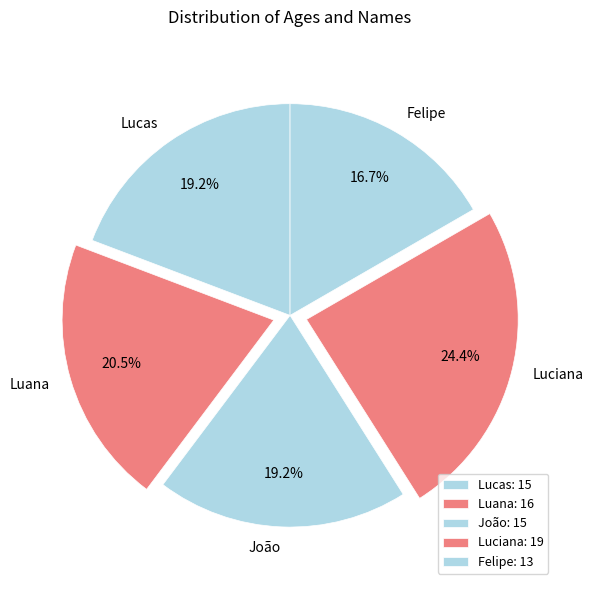

True or false: Luana accounts for 34% of the total.

False